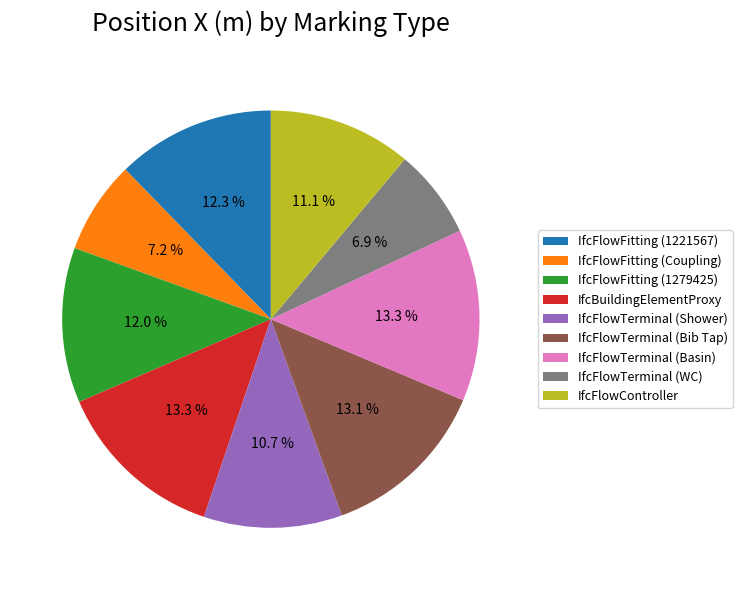

Which has a higher value, IfcFlowTerminal (Basin) or IfcFlowFitting (Coupling)?

IfcFlowTerminal (Basin)